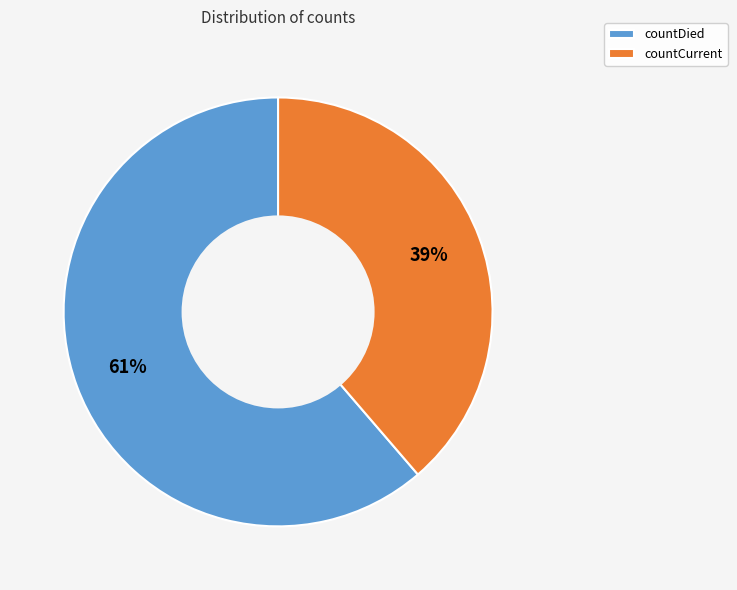

Does countDied account for over 50% of the chart?

Yes